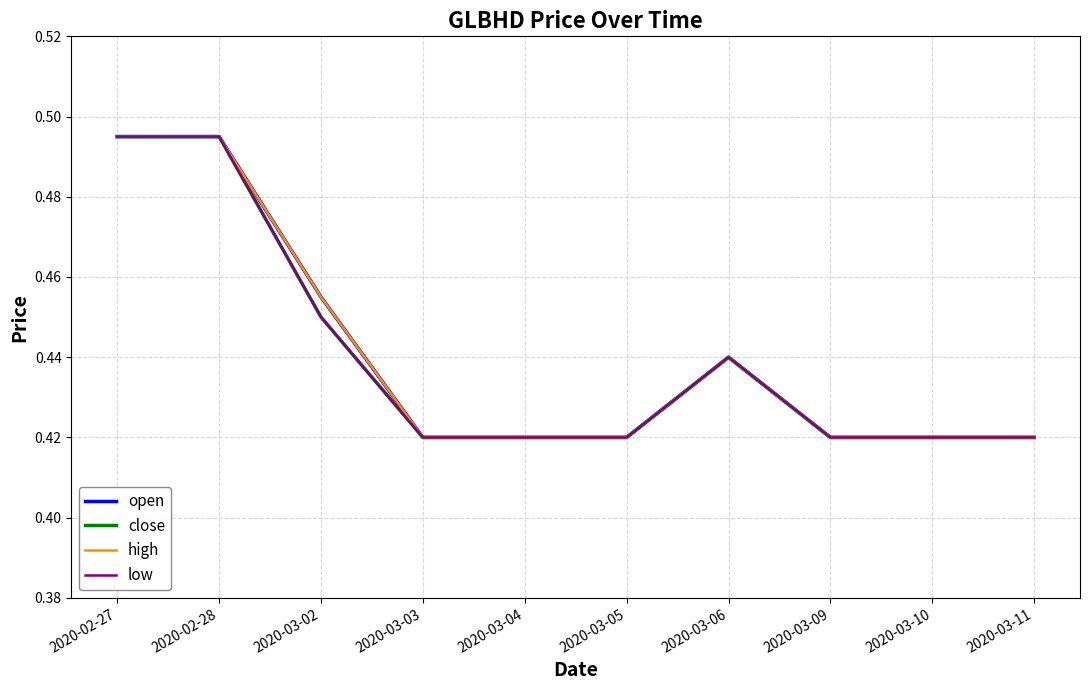

What is the difference between the maximum and minimum values in the high series?

0.1